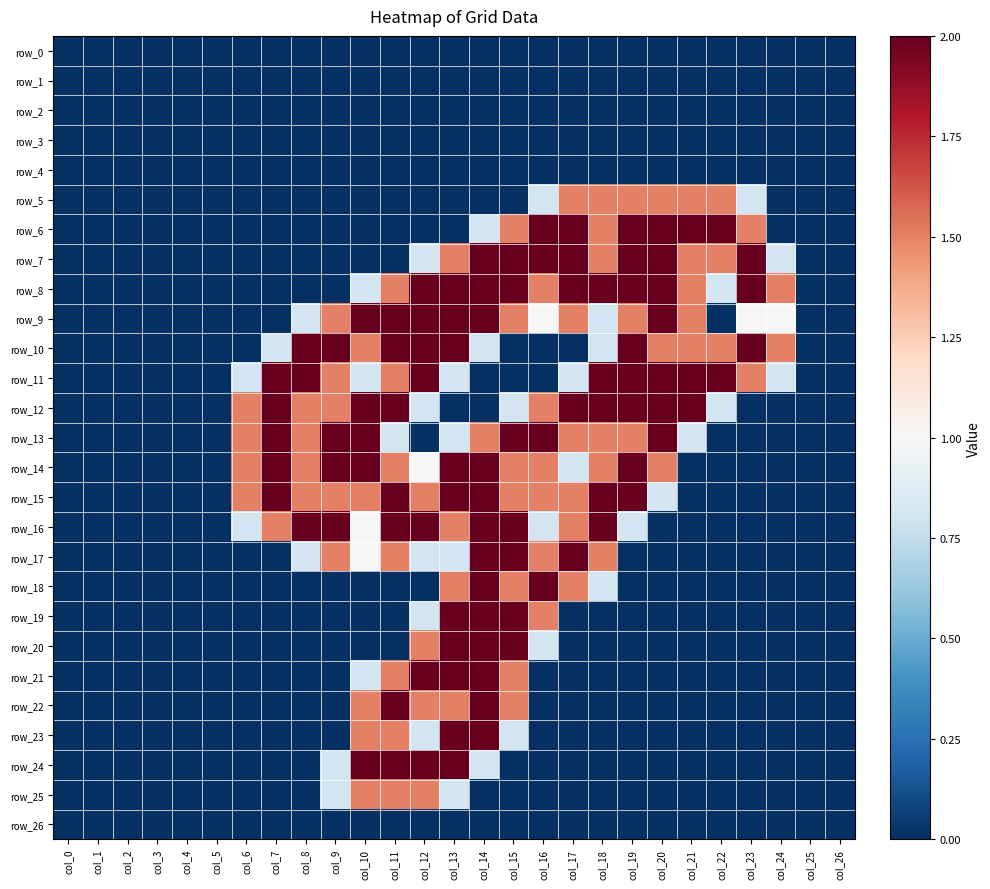

How many positive values does the row_22 series have?

6